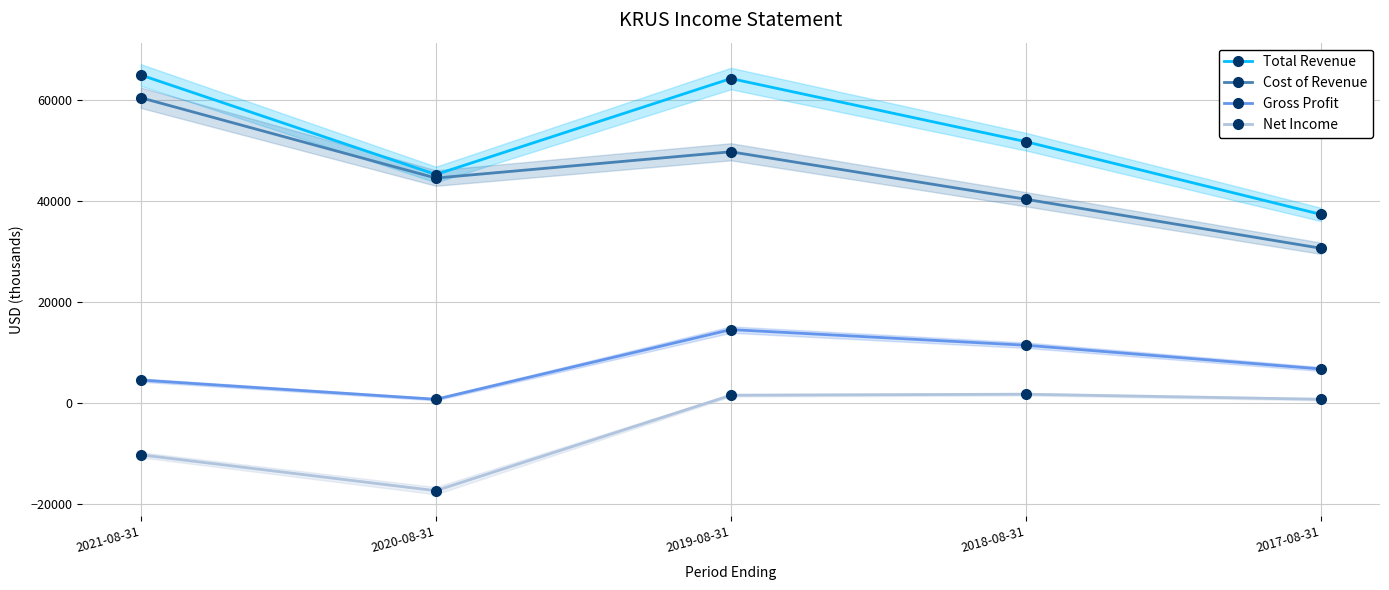

True or false: Total Revenue and Gross Profit intersect in this chart.

False